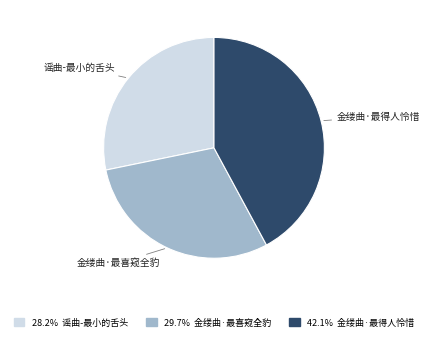

What is the smallest slice in the pie chart?

谣曲-最小的舌头